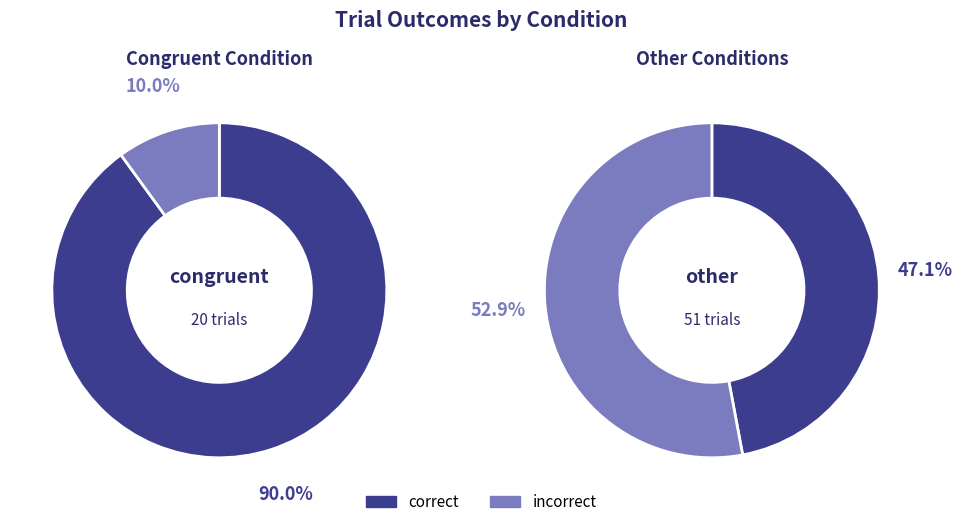

What is the largest slice in the pie chart?

correct